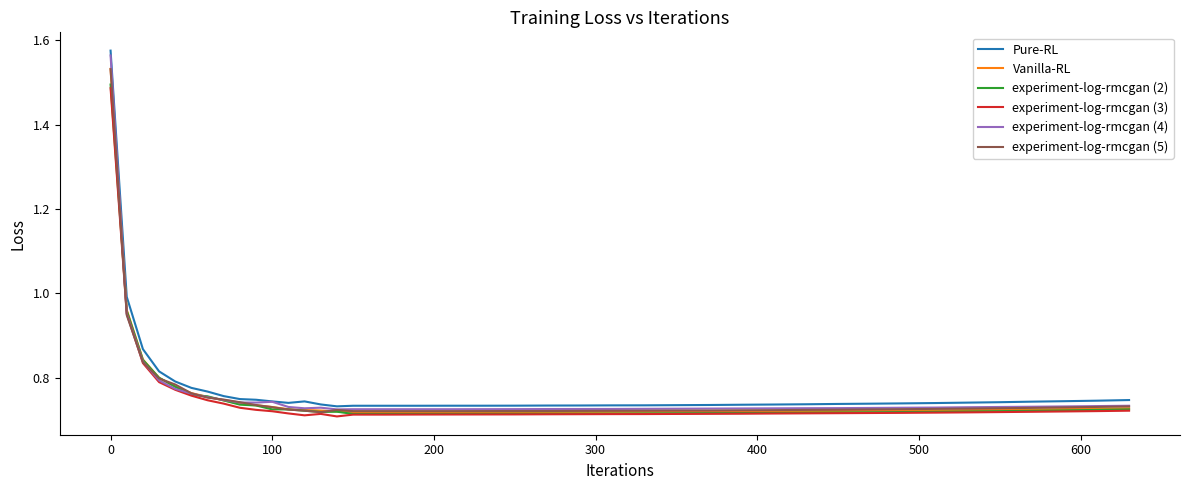

Which series has the largest range (max minus min)?

Pure-RL